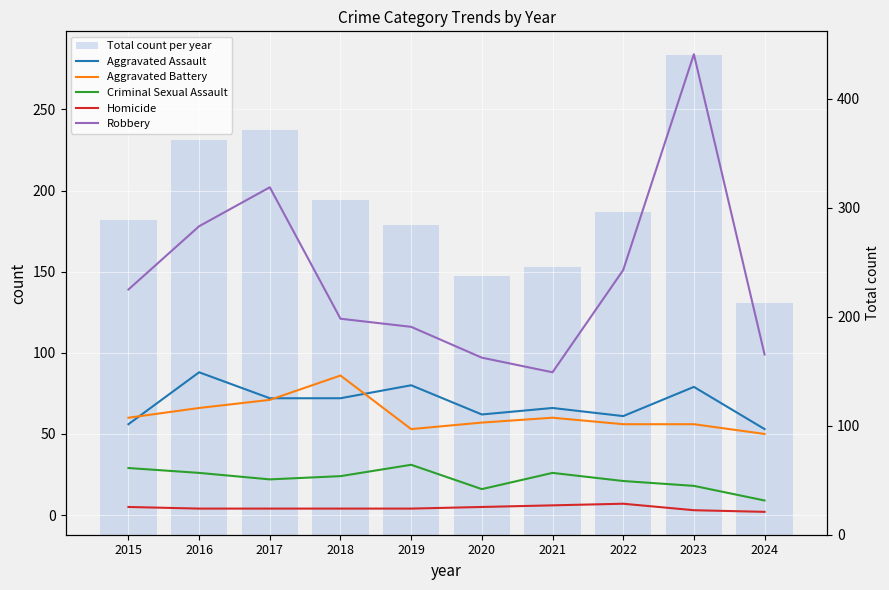

Reading left to right, extract all data points from this chart.

Aggravated Assault: 56	88	72	72	80	62	66	61	79	53
Aggravated Battery: 60	66	71	86	53	57	60	56	56	50
Criminal Sexual Assault: 29	26	22	24	31	16	26	21	18	9
Homicide: 5	4	4	4	4	5	6	7	3	2
Robbery: 139	178	202	121	116	97	88	151	284	99
Total count per year: 289	362	371	307	284	237	246	296	440	213